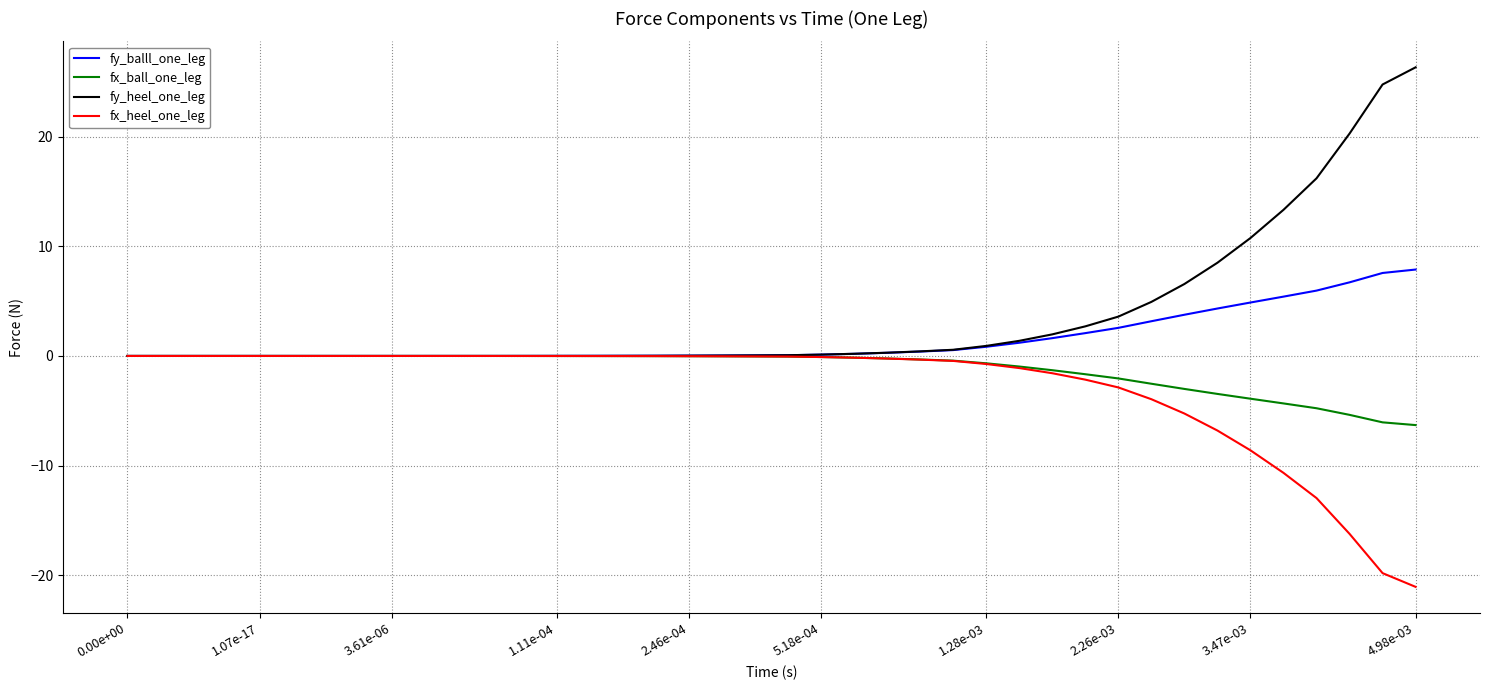

Count the number of categories in the chart.

40